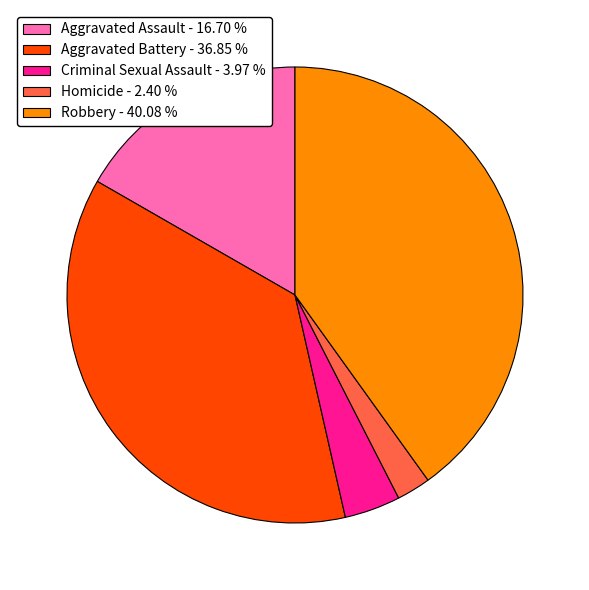

Is there a majority slice in this chart?

No